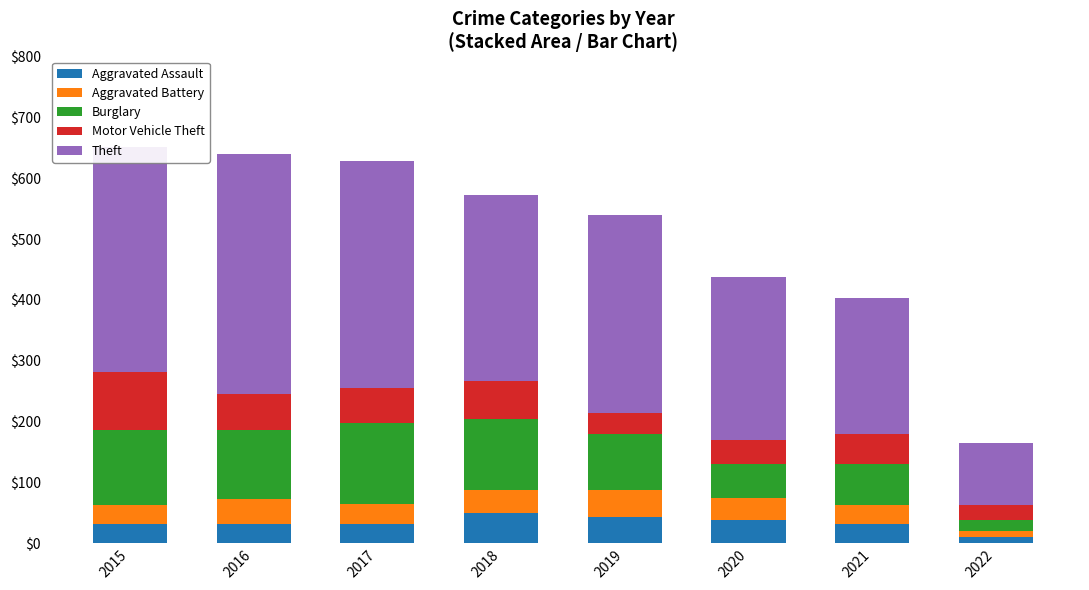

What is the difference between the maximum and second lowest values in the Aggravated Assault series?

18